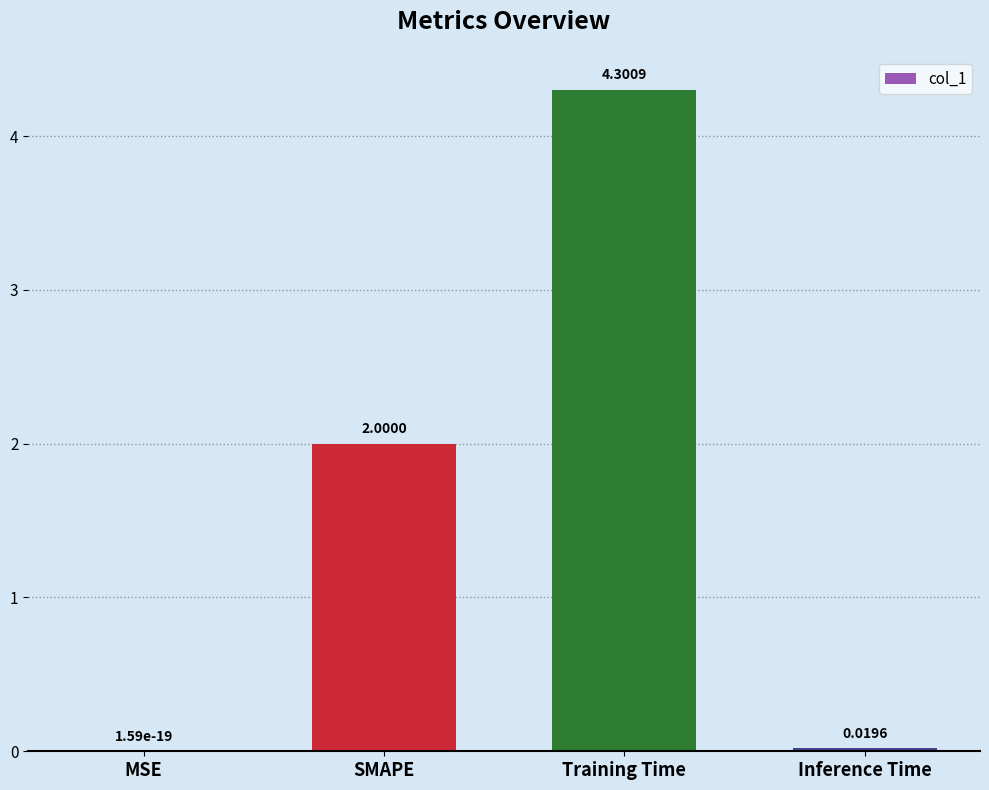

What is the maximum value shown in the chart?

4.3